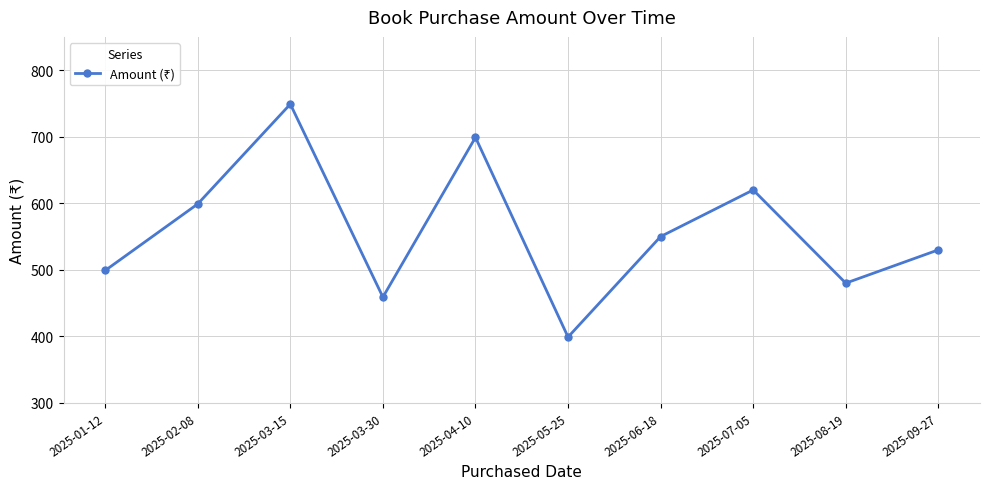

What is the difference between the maximum and minimum values?

350